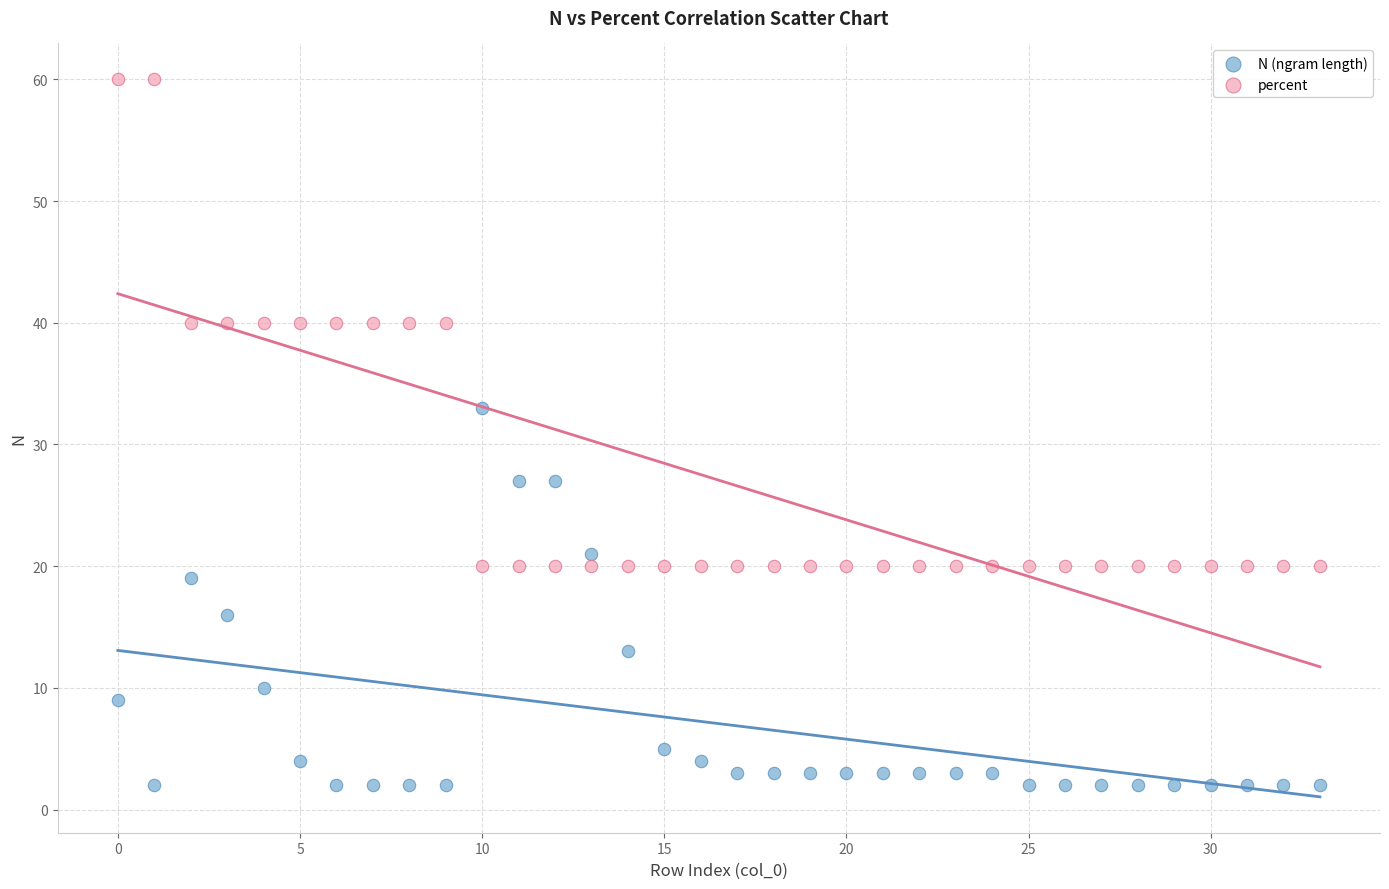

In the N (ngram length) series, what Y value is closest to 17?

16